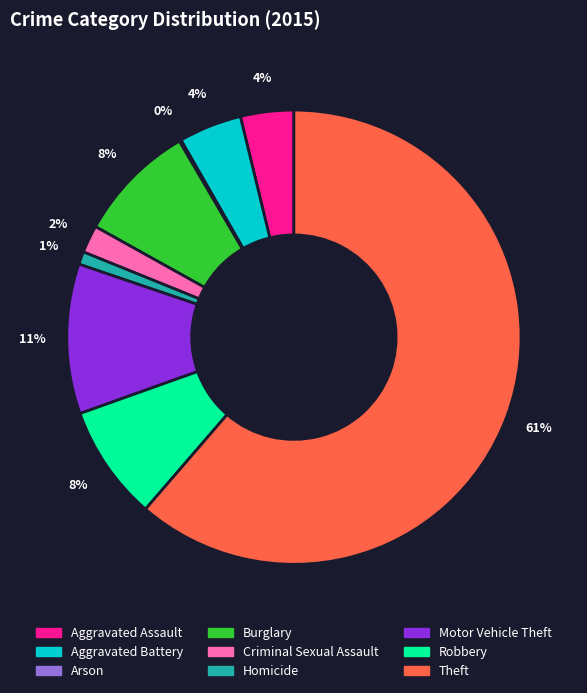

Is it true that Burglary is 8% of the pie?

True